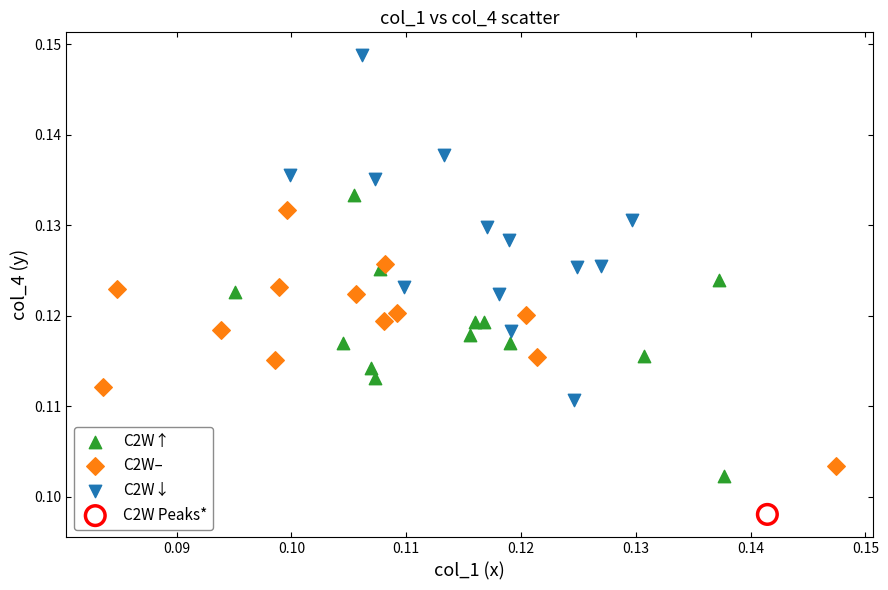

What are all the series names shown in the legend?

C2W↑, C2W–, C2W↓, C2W Peaks*